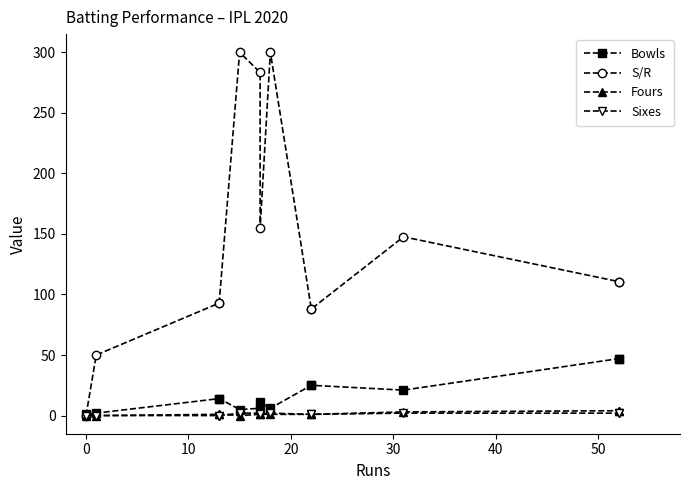

What are all the series names shown in the legend?

Bowls, S/R, Fours, Sixes